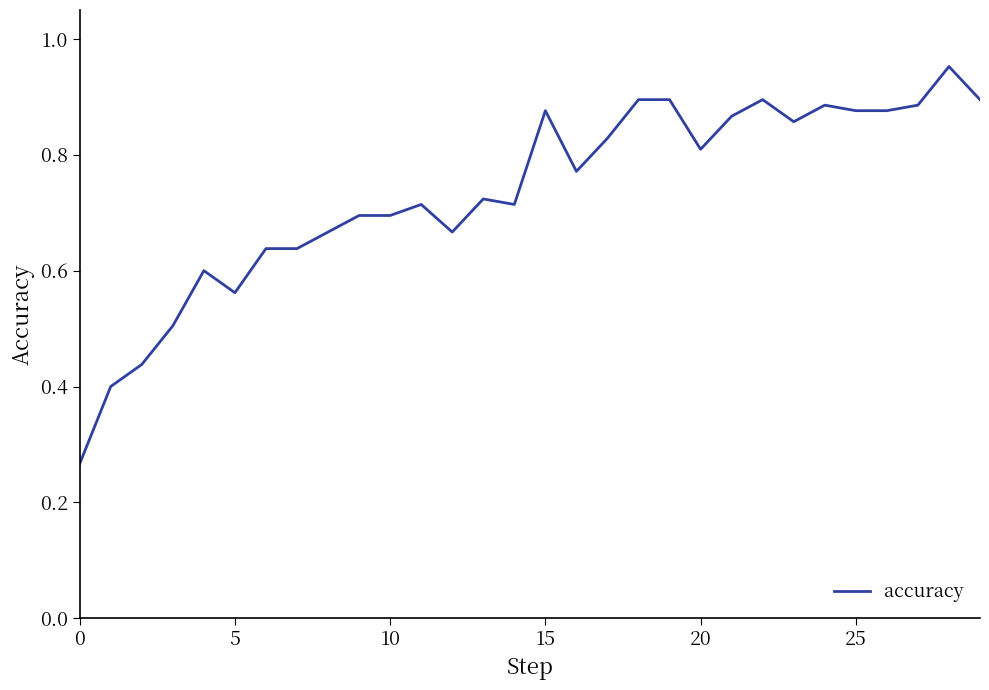

What is the average value?

0.7